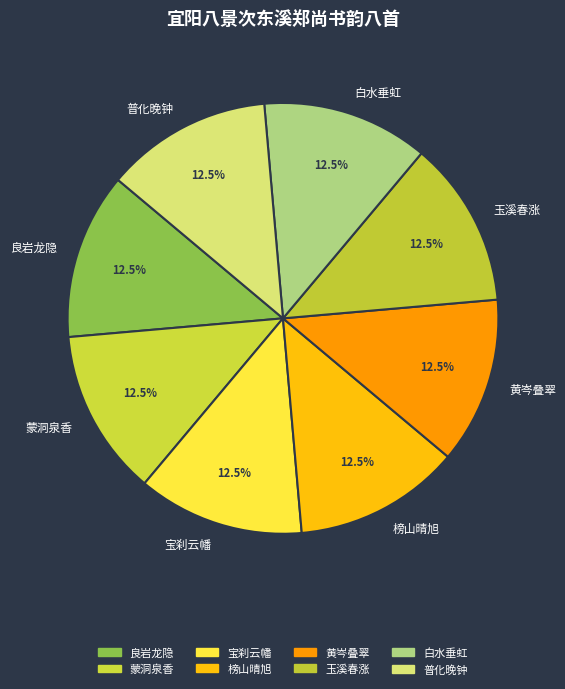

How many segments does this pie chart have?

8